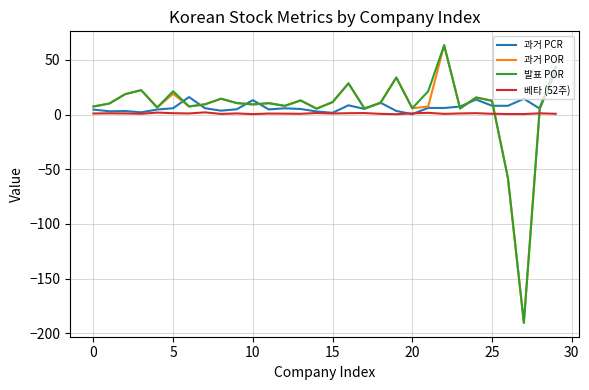

True or false: 발표 POR has more than 2 interior local peaks.

True